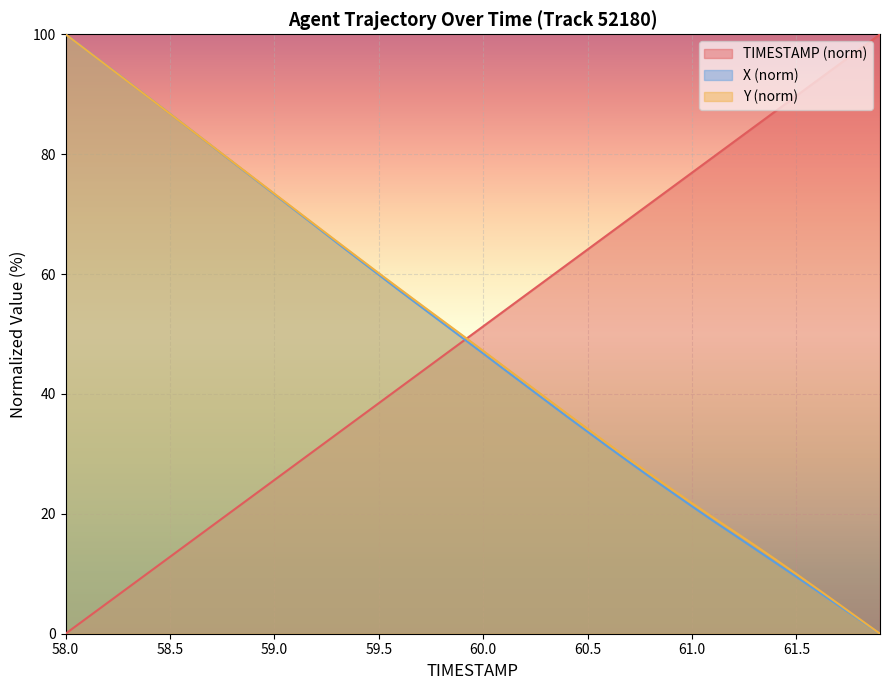

Is it true that Y equals 49.2 at 60.6?

False